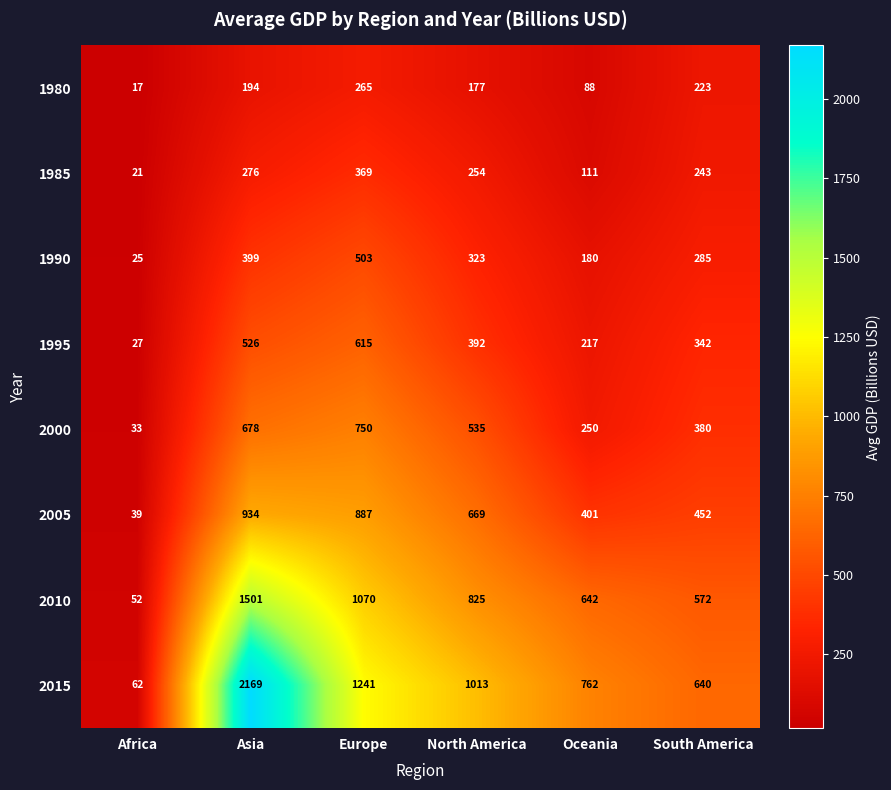

Which has a higher value, North America or Europe?

Europe